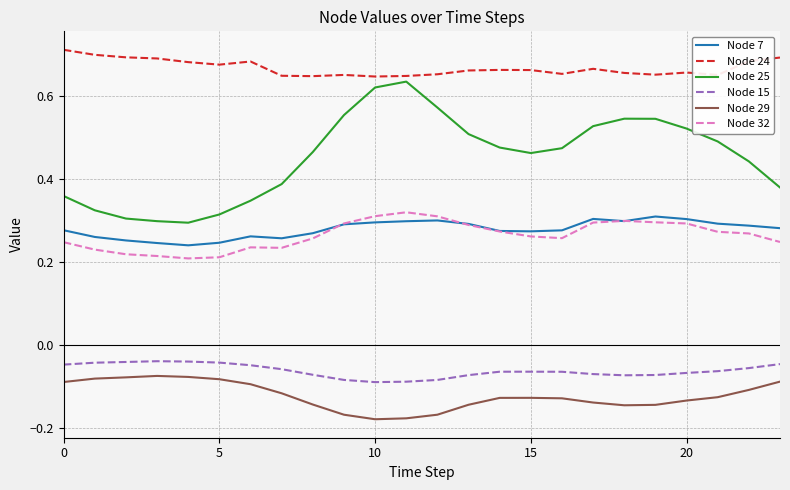

Which series has the largest total across all categories?

Node 24